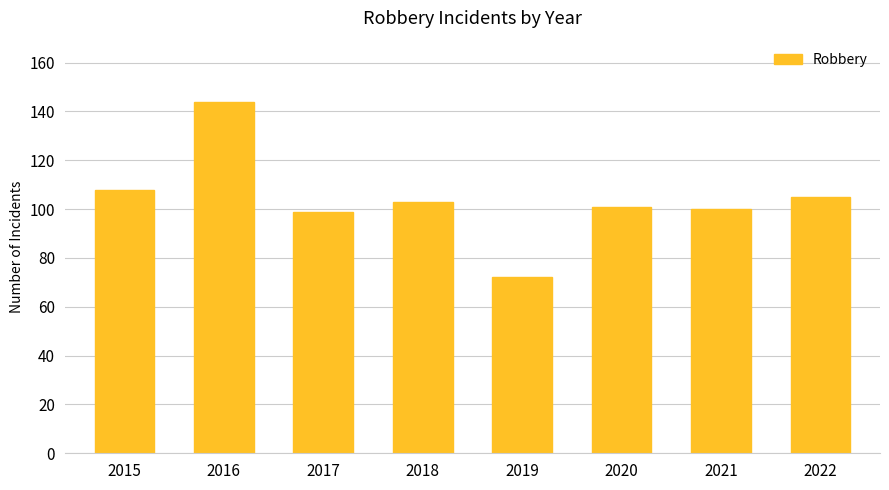

What is the difference between the second highest and second lowest values?

9